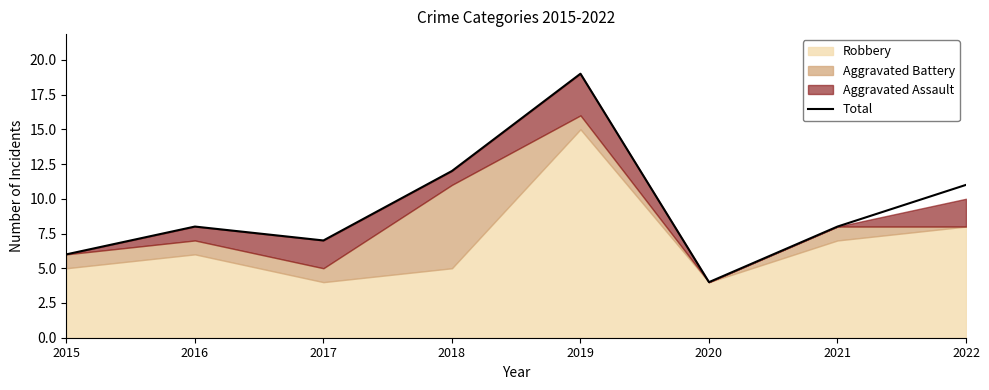

Reading left to right, transcribe all the data shown in this chart.

2015=6	2016=8	2017=7	2018=12	2019=19	2020=4	2021=8	2022=11